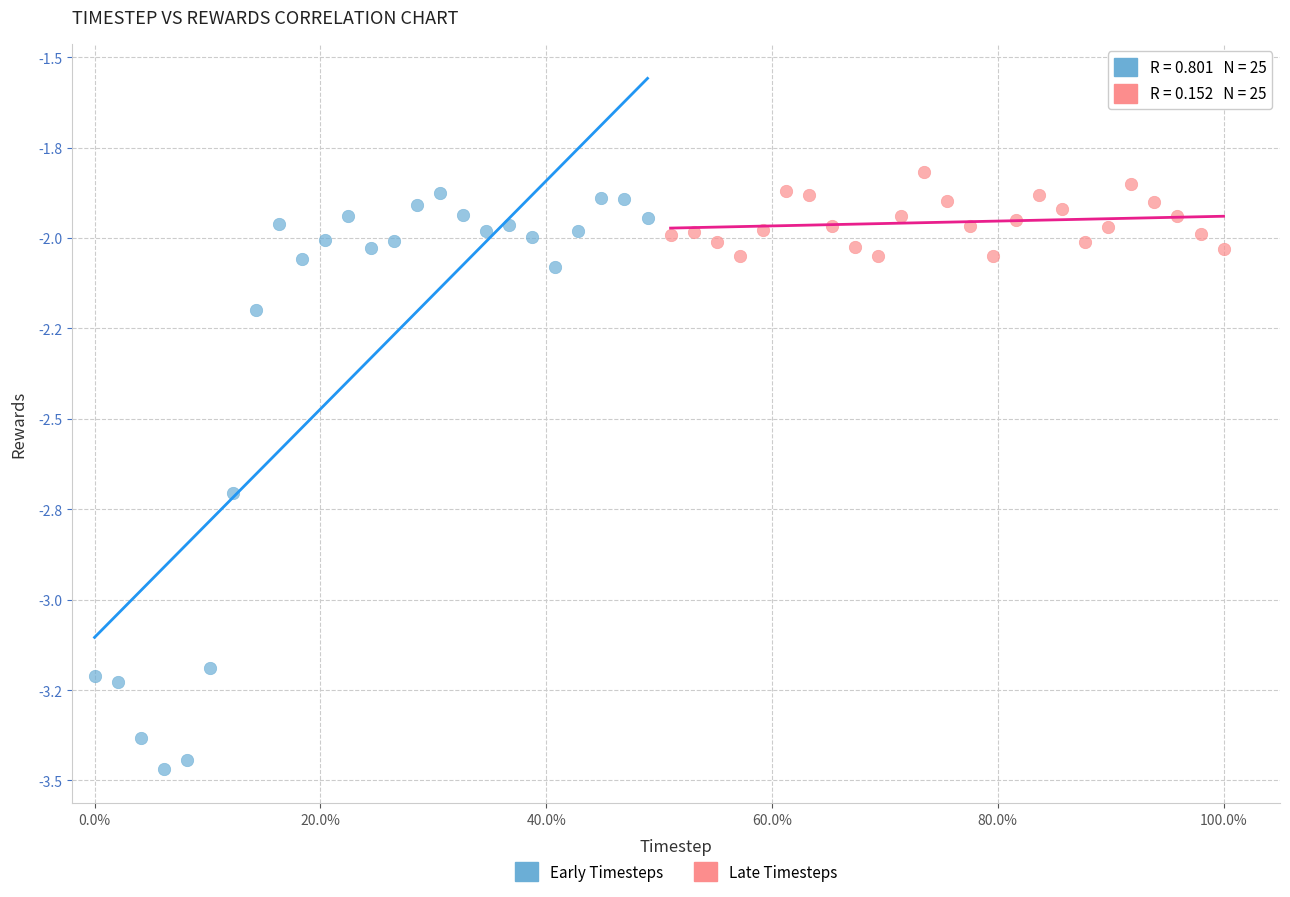

Which series has the widest spread of Y values?

Early Timesteps